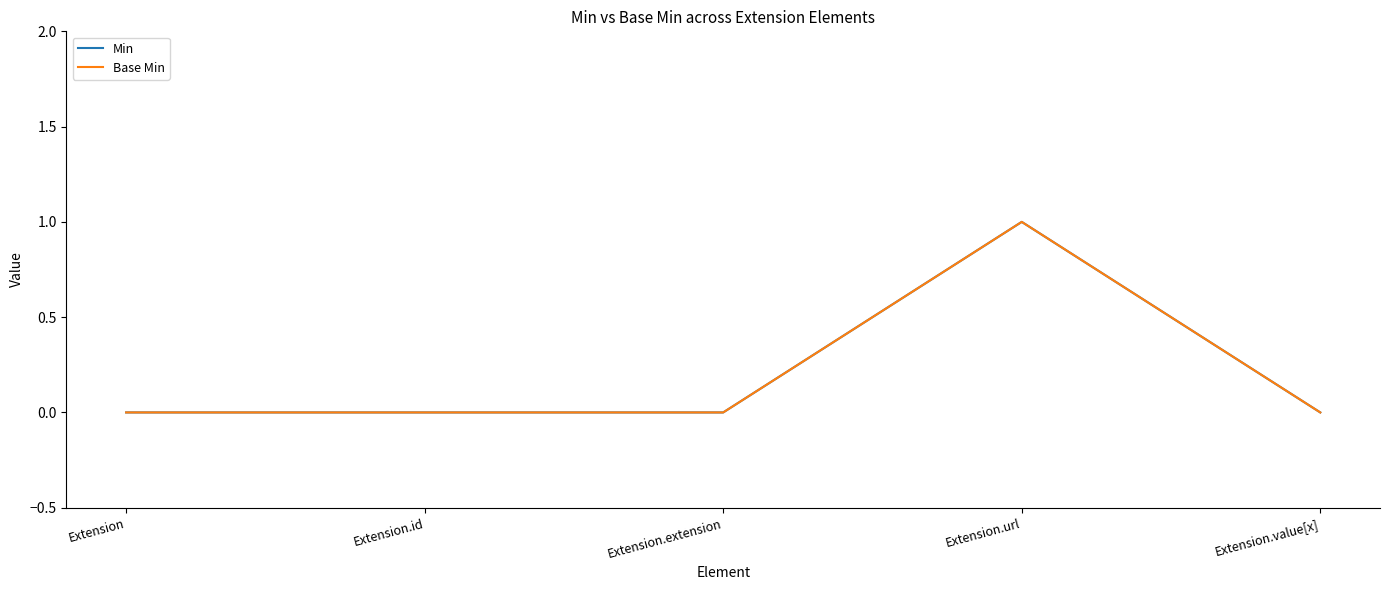

True or false: Base Min has a value of 1 at Extension.id.

False